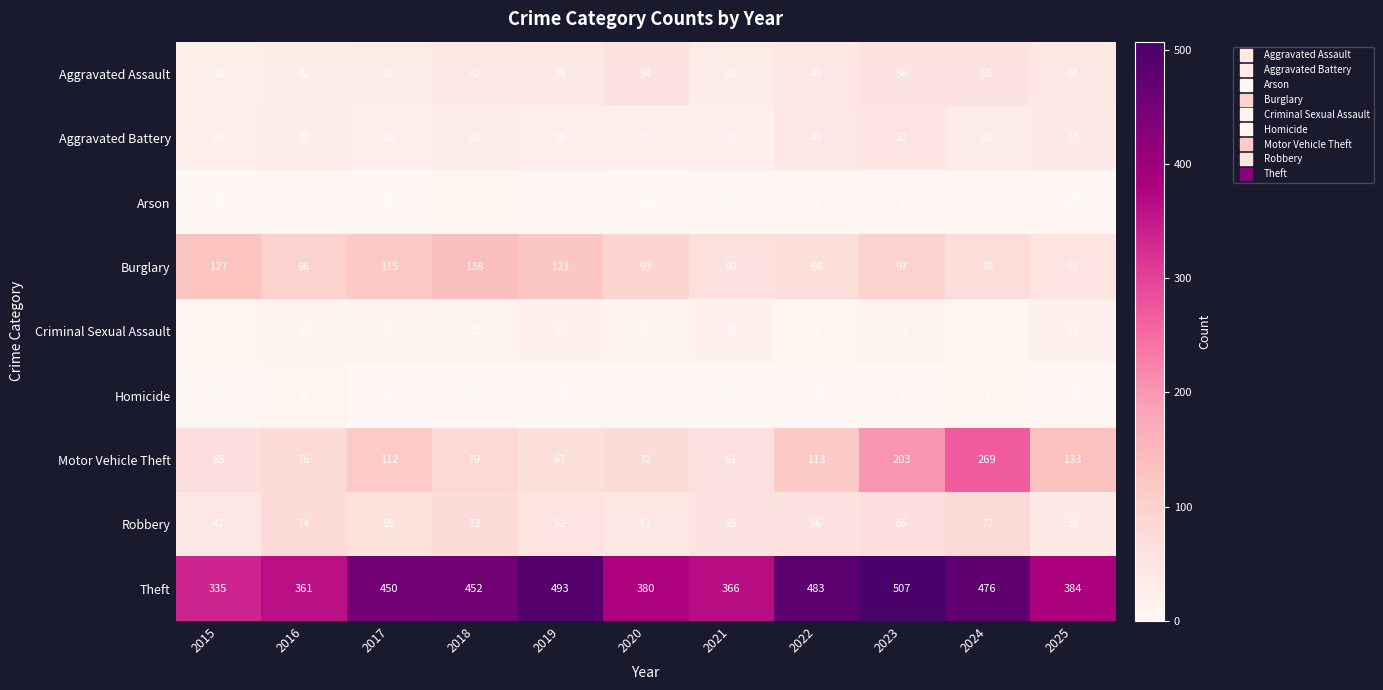

What is the approximate value of Criminal Sexual Assault at 2022?

9